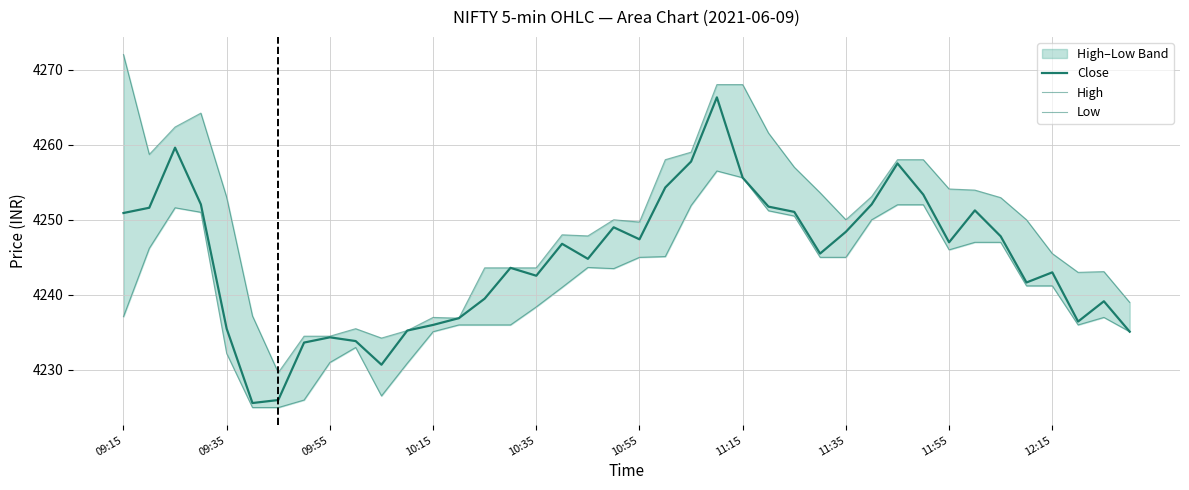

What is the maximum value shown in the chart?

4272.0